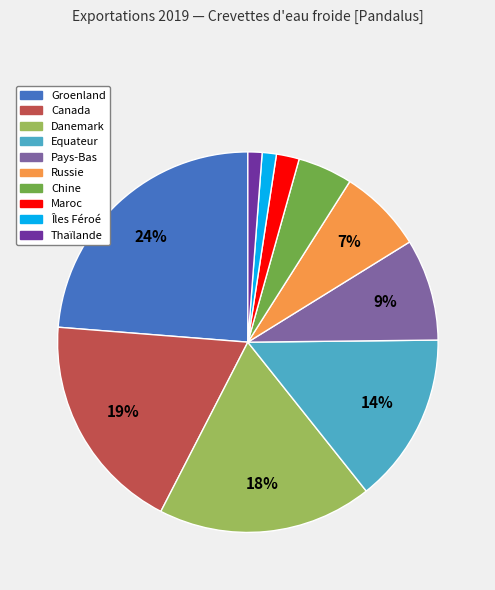

Does Danemark represent more than half of the total?

No